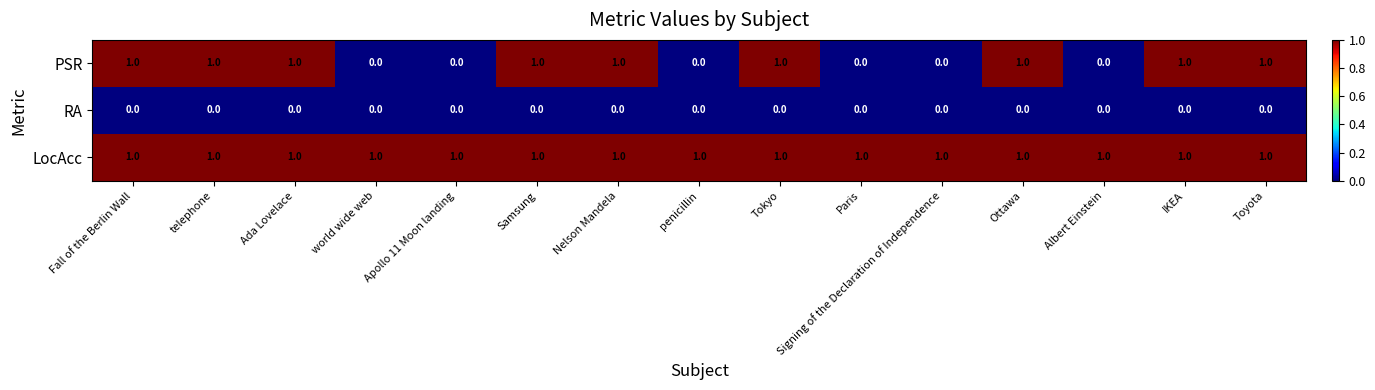

The LocAcc series shows 1 at Toyota. True or false?

True